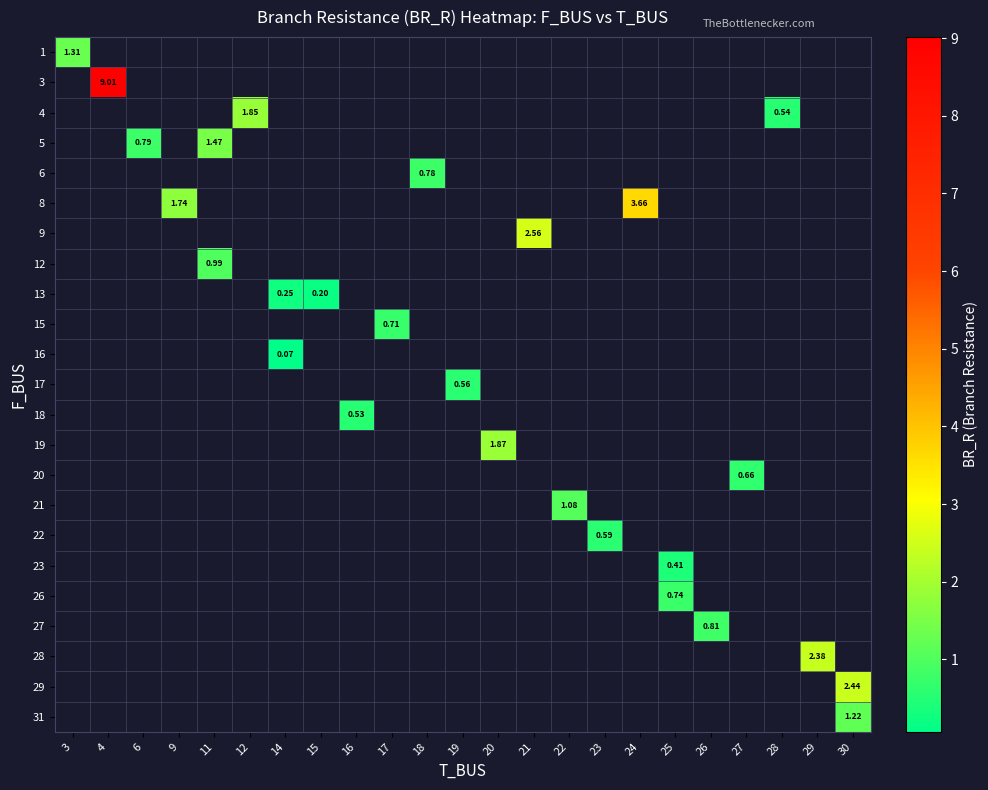

At how many categories does at least one series exceed 6?

1